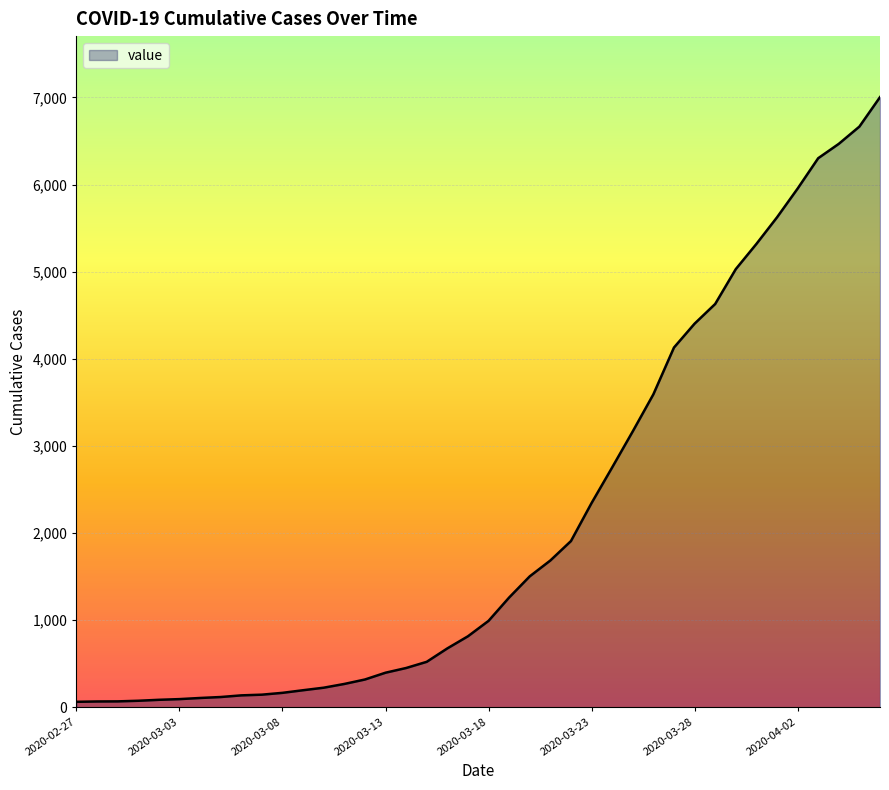

What is the maximum value shown in the chart?

7004